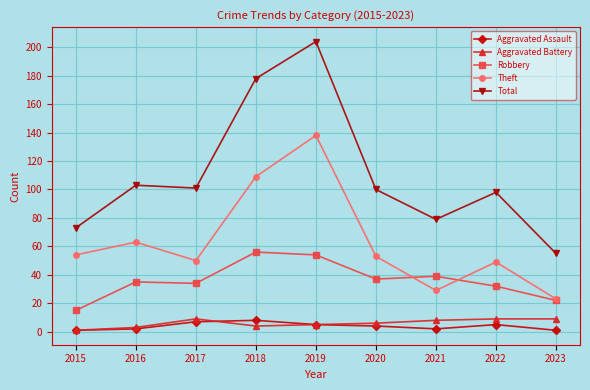

What is the average value of the Robbery series?

36